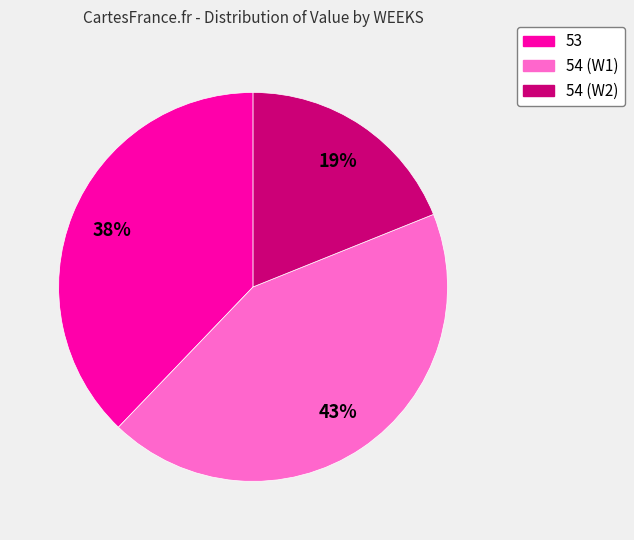

Combined, do 54 (W1) and 53 account for over 50%?

Yes